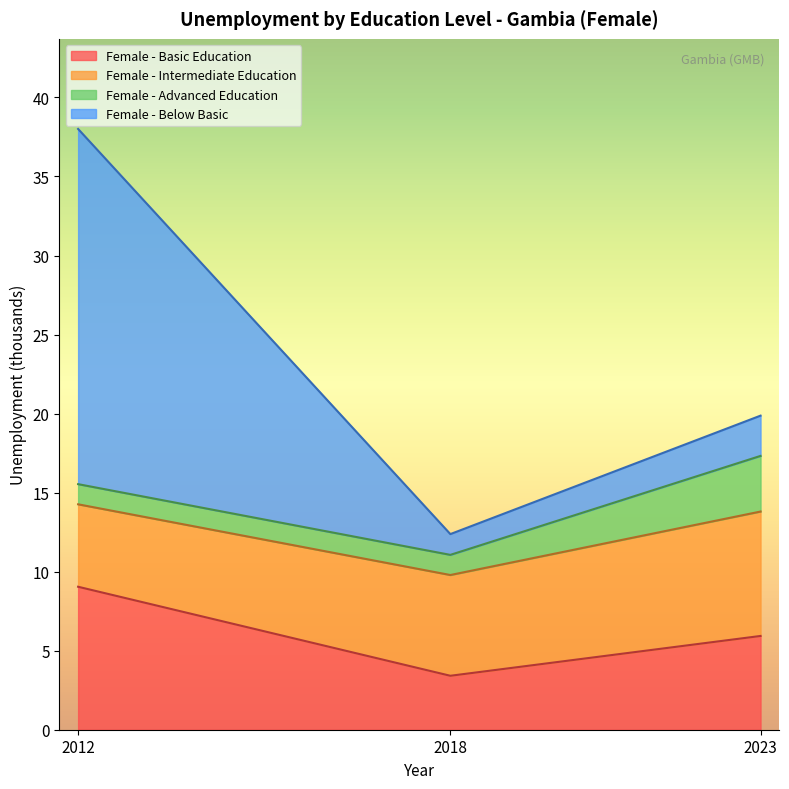

Between 2018 and 2023, which series saw the biggest shift?

Female - Basic Education